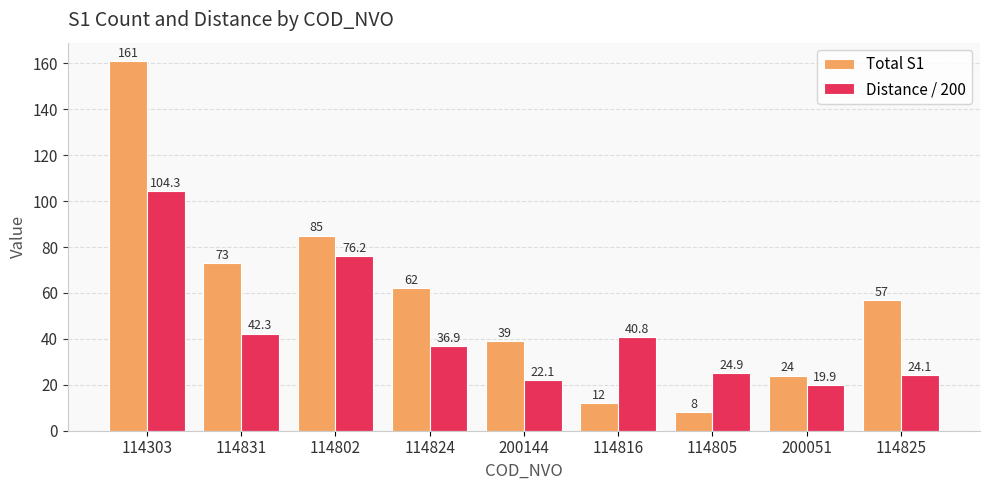

Between 114831 and 200051, which series saw the biggest shift?

Total S1